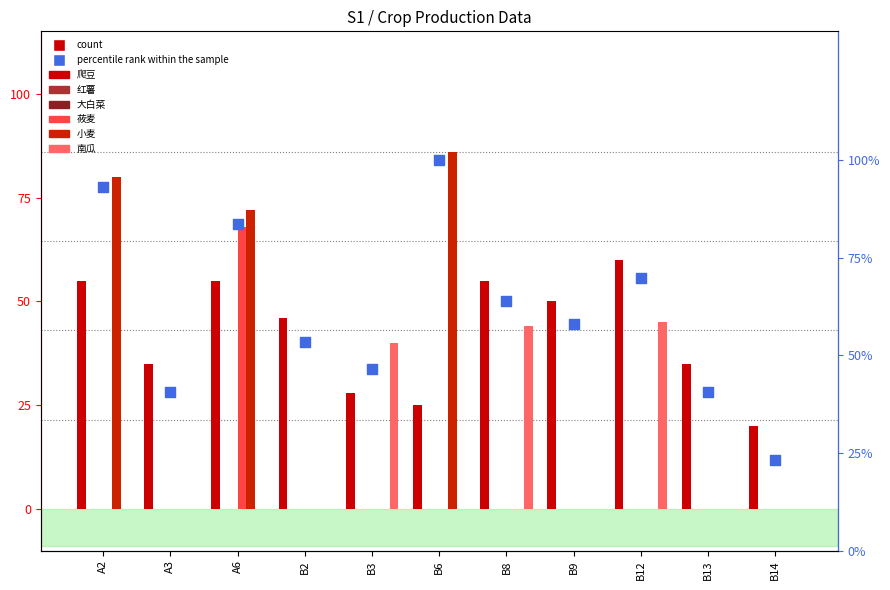

At how many categories does at least one series exceed 27?

10